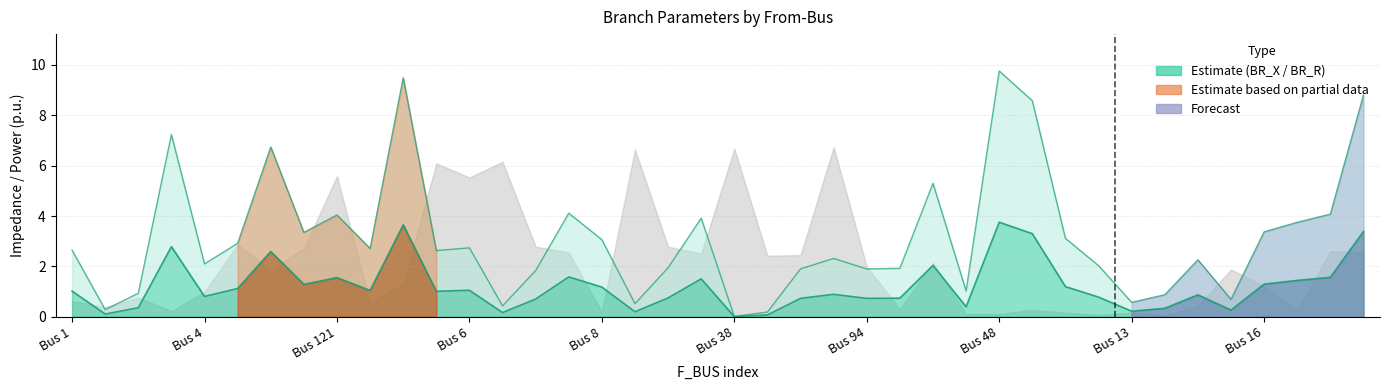

True or false: BR_X and BR_R intersect in this chart.

False